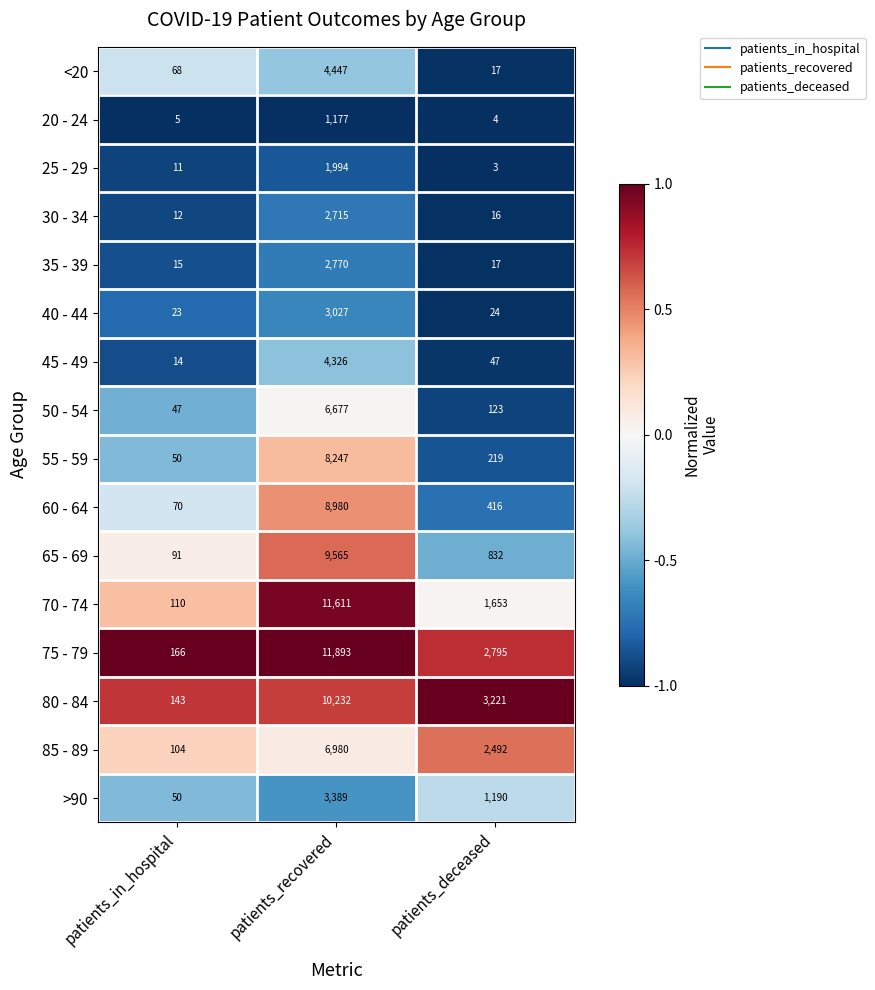

Between patients_recovered and patients_deceased, which series saw the biggest shift?

70 - 74